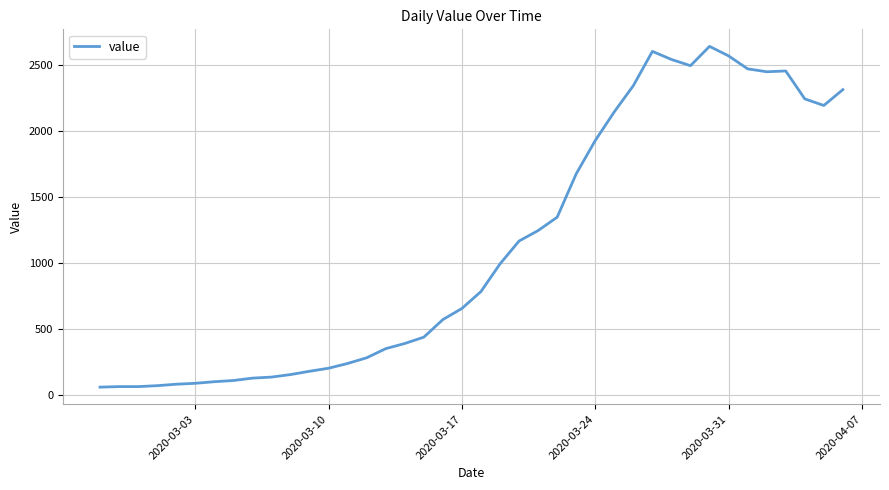

What is the difference between the maximum and minimum values?

2577